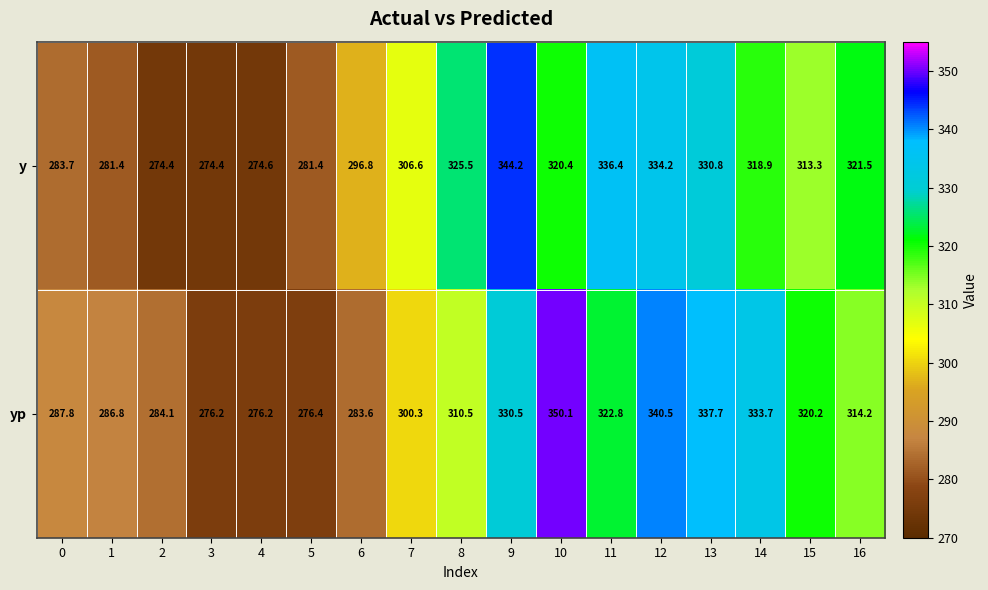

Which series has the largest range (max minus min)?

yp